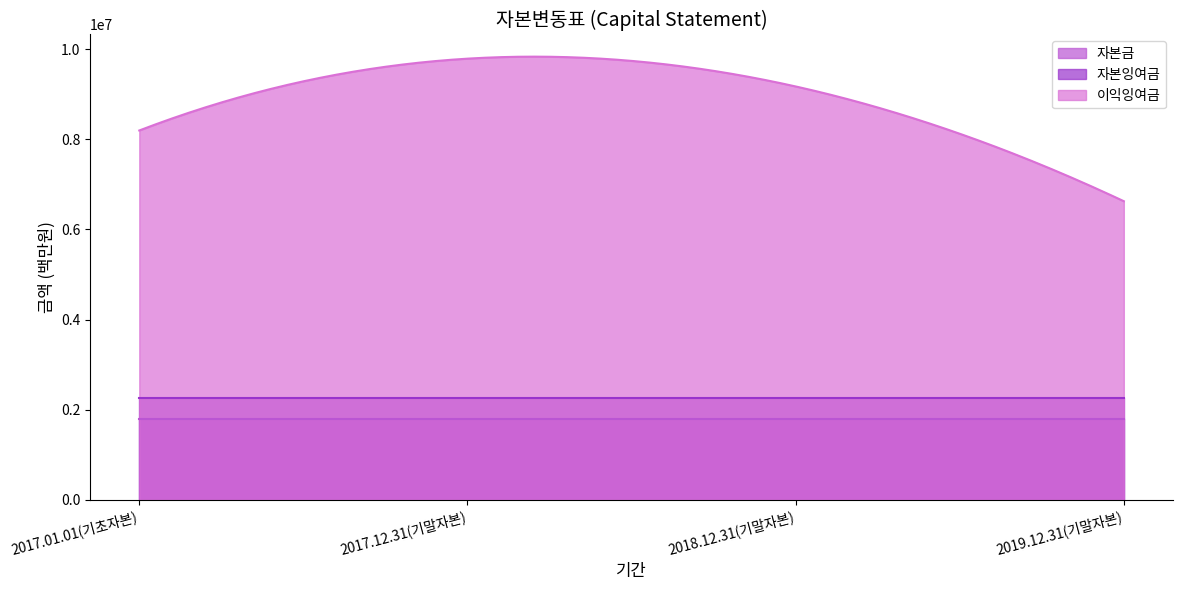

The value of 이익잉여금 at 2017.12.31(기말자본) is 9789067. True or false?

True